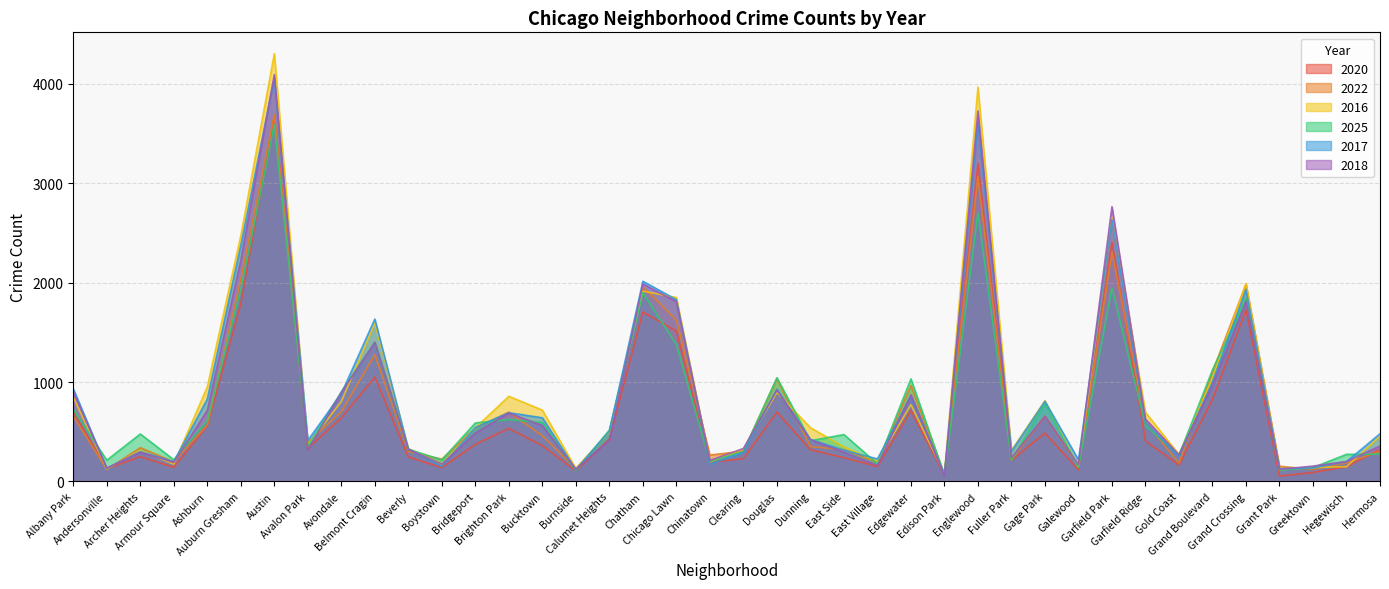

How many data points in 2025 are less than 518?

20